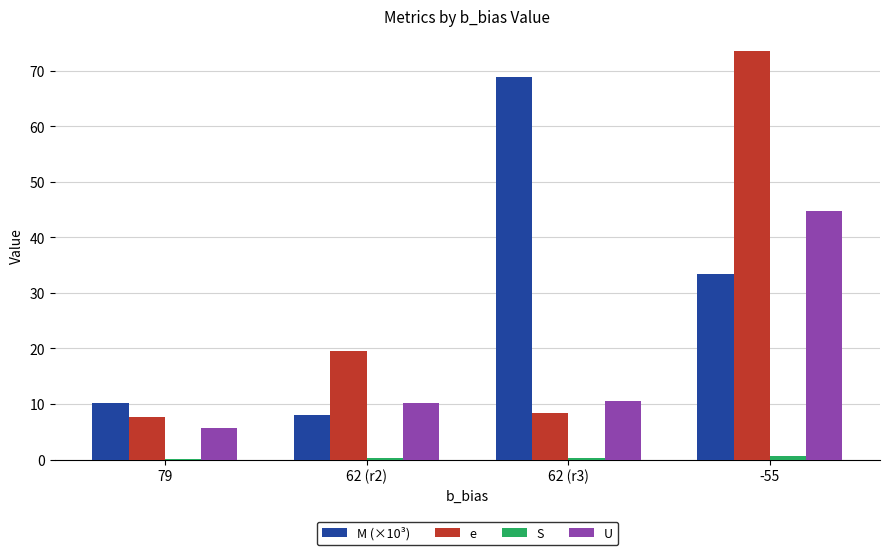

What is the total value across all series at 62 (r2)?

37.7